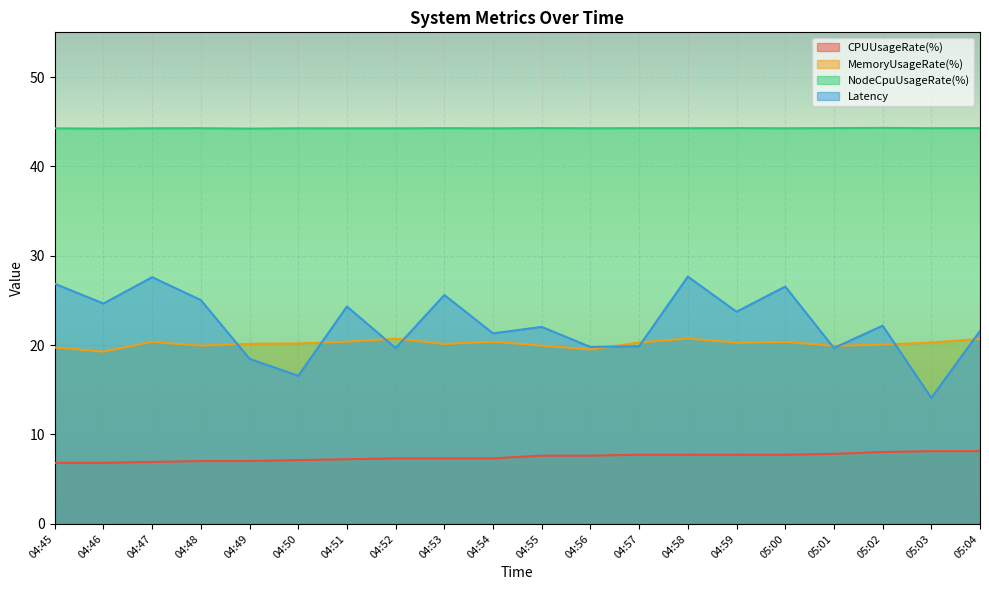

What position from the right is 04:45?

20